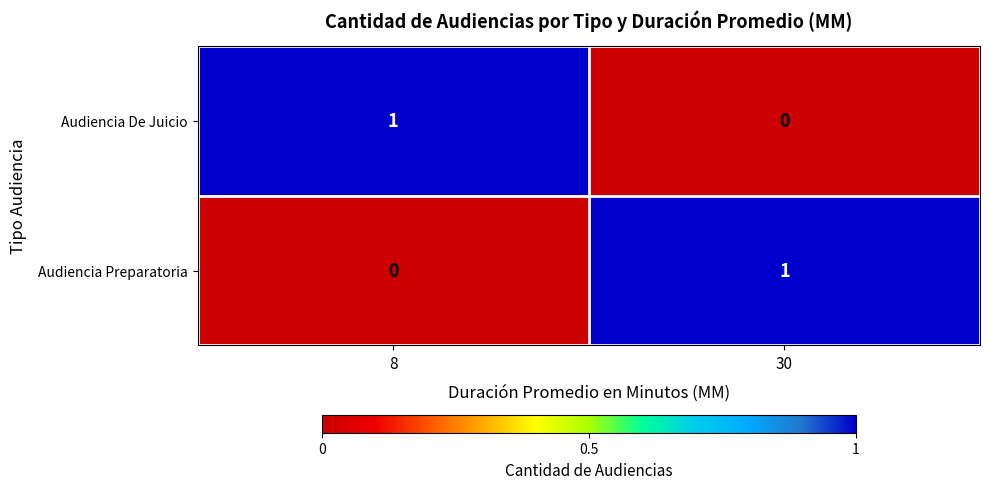

Where is Audiencia Preparatoria nearest to the value 0?

8